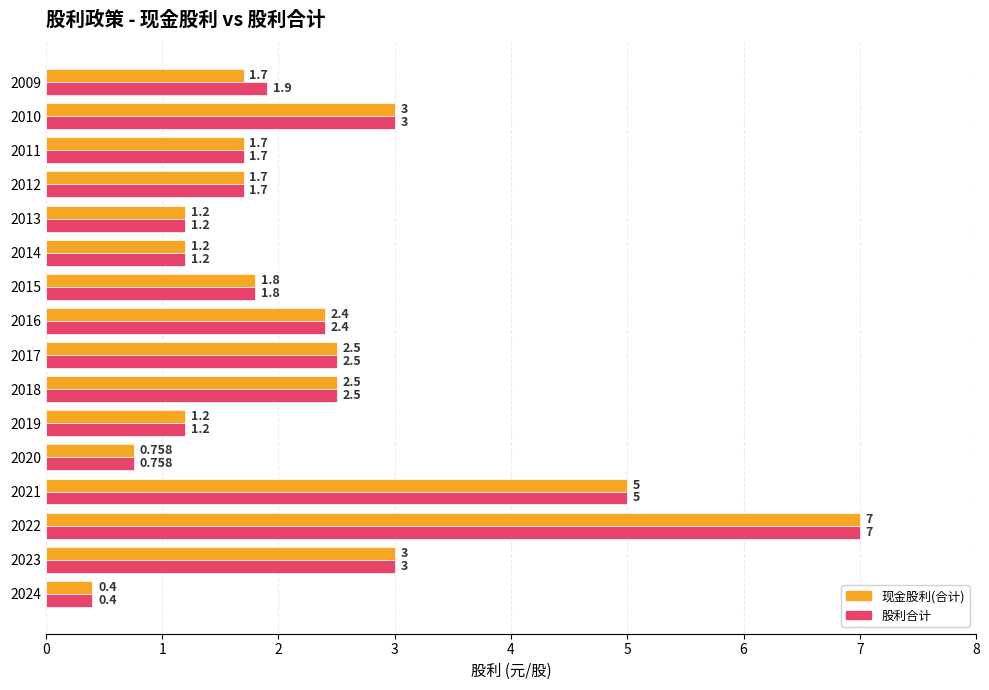

Is the value of 现金股利(合计) at 2010 greater than the value of 股利合计 at 2014?

Yes